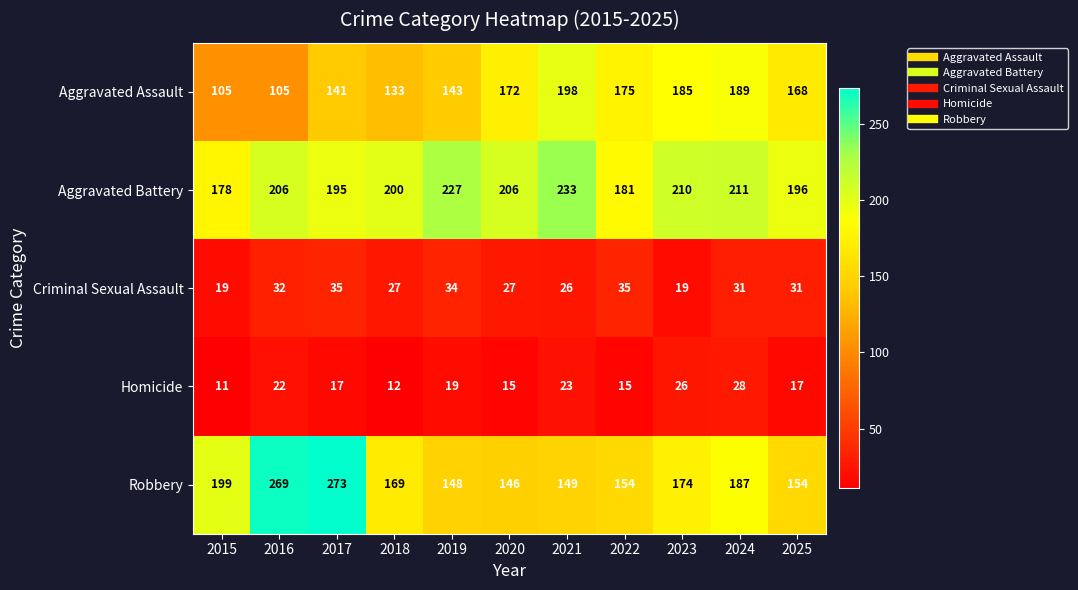

What is the sum of the Aggravated Battery values at 2017 and 2021?

428